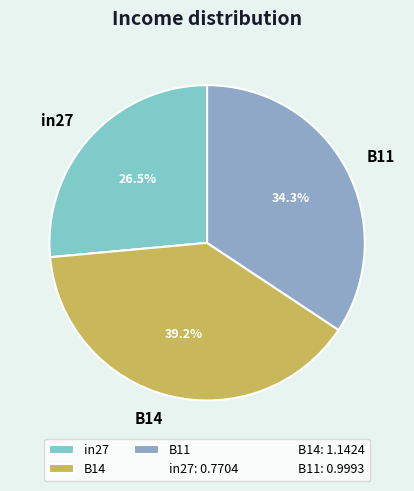

Approximately how many times larger is the value at in27 compared to B14?

0.7